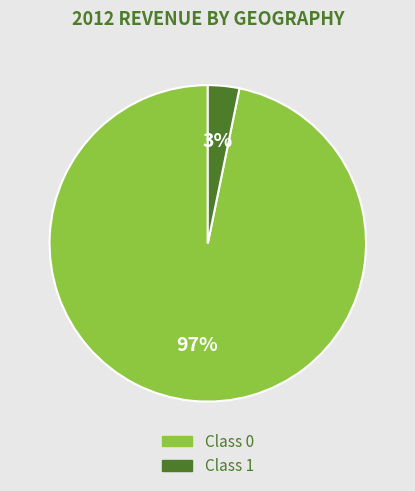

Is there any slice that represents more than half of the pie?

Yes